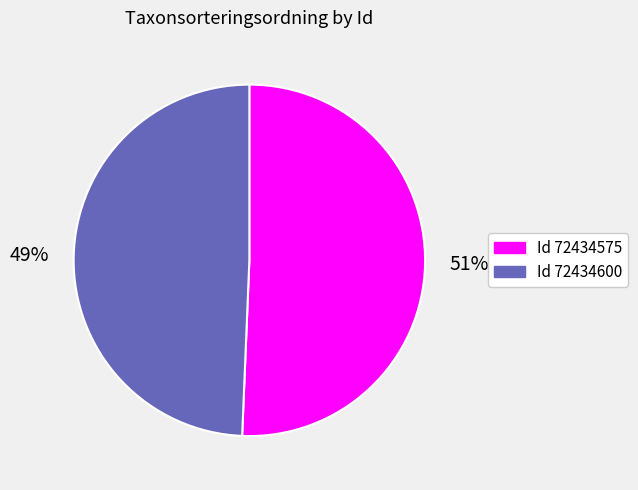

Is there any slice that represents more than half of the pie?

Yes